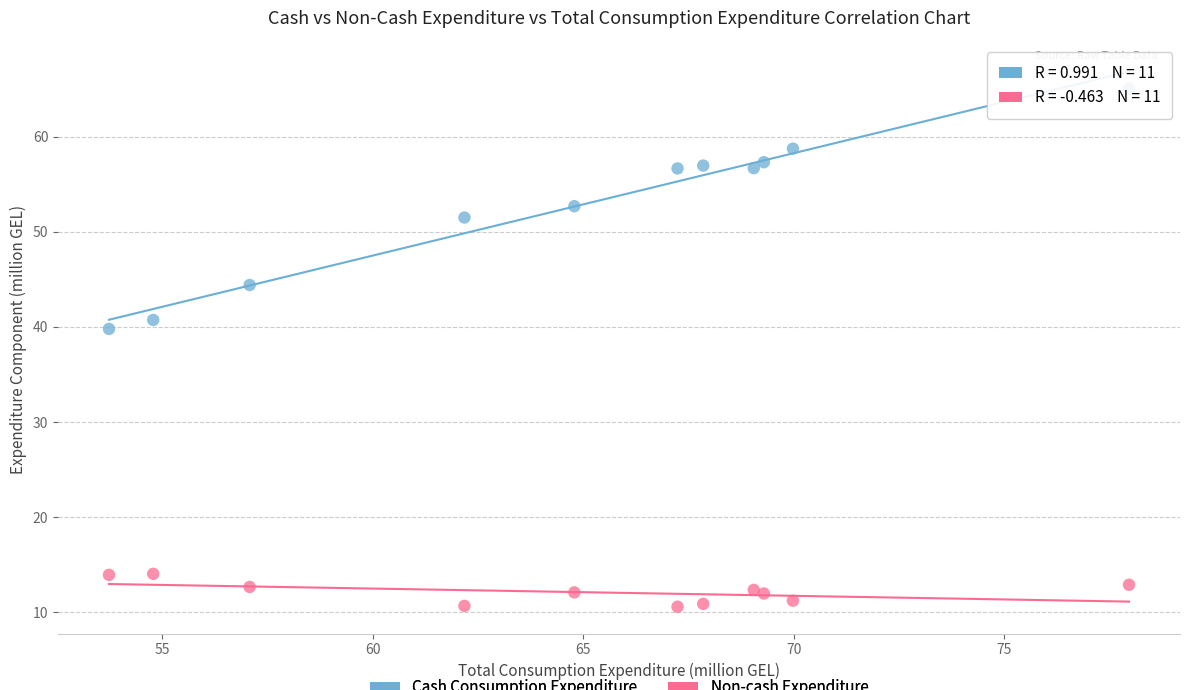

Which series has the largest Y range (max minus min)?

Cash Consumption Expenditure